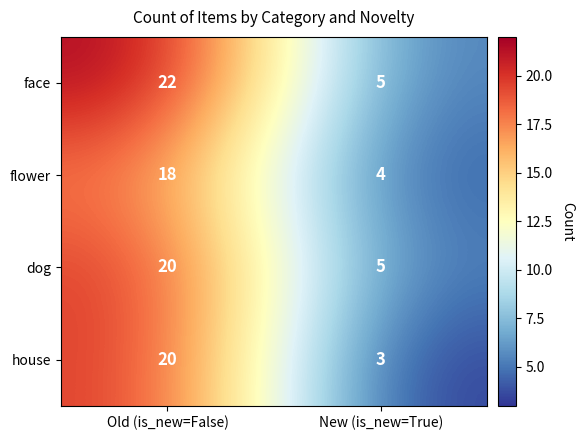

List the labels in order of house value, smallest first.

New (is_new=True), Old (is_new=False)